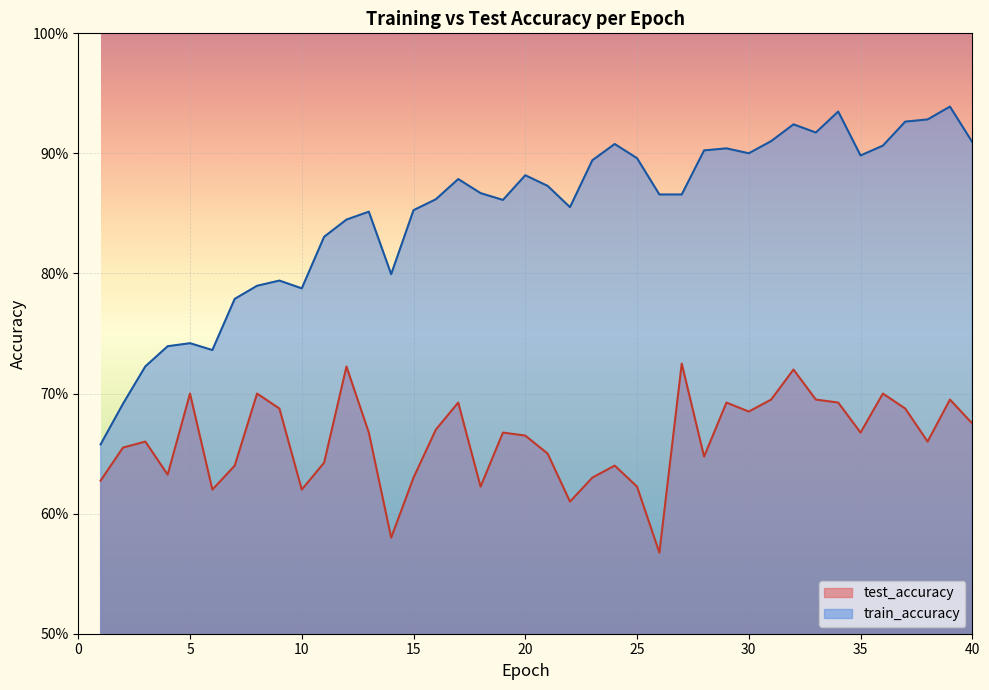

What is the difference between the highest and lowest values at 30?

0.2